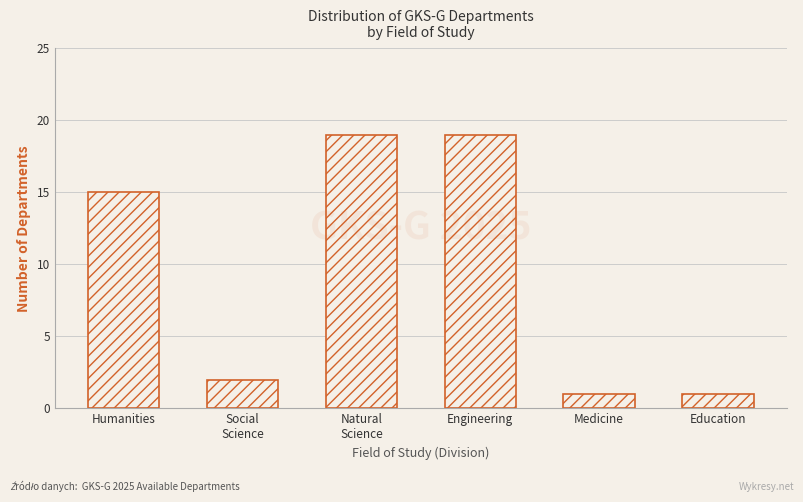

Reading right to left, list all the values displayed in this chart.

1	1	19	19	2	15